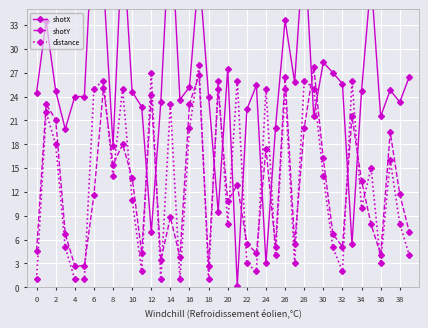

How many times do distance and shotY cross each other?

22